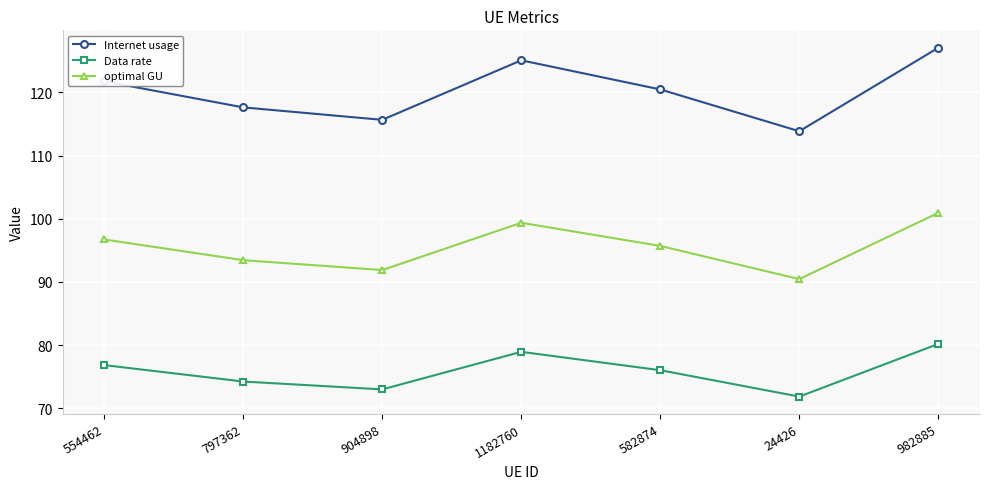

What are all the series names shown in the legend?

Internet usage, Data rate, optimal GU